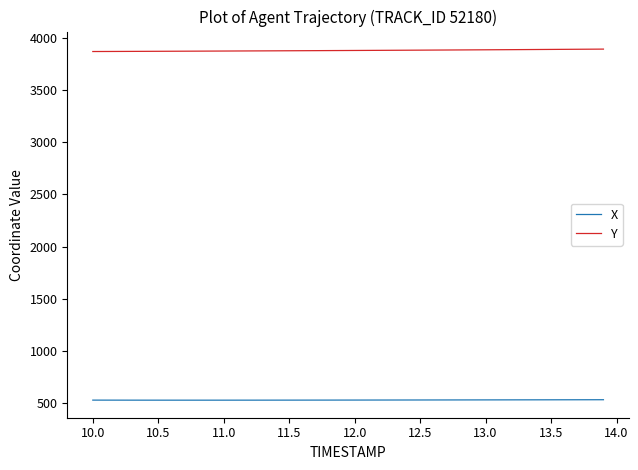

True or false: X and Y intersect in this chart.

False